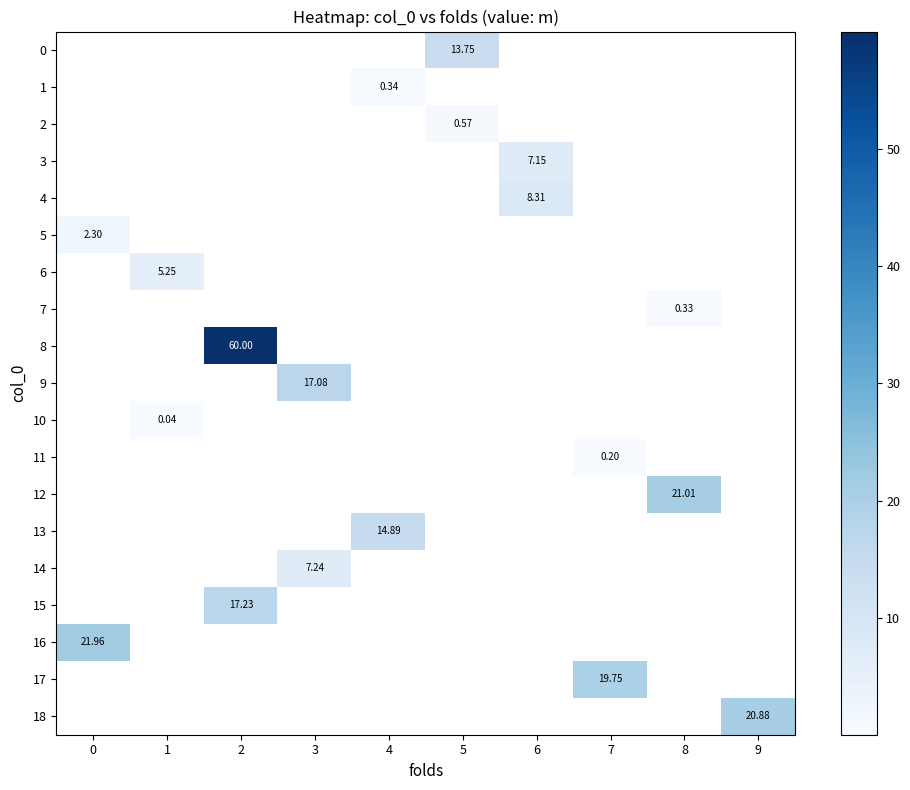

Is the value of 13 at 9 greater than the value of 1 at 0?

No